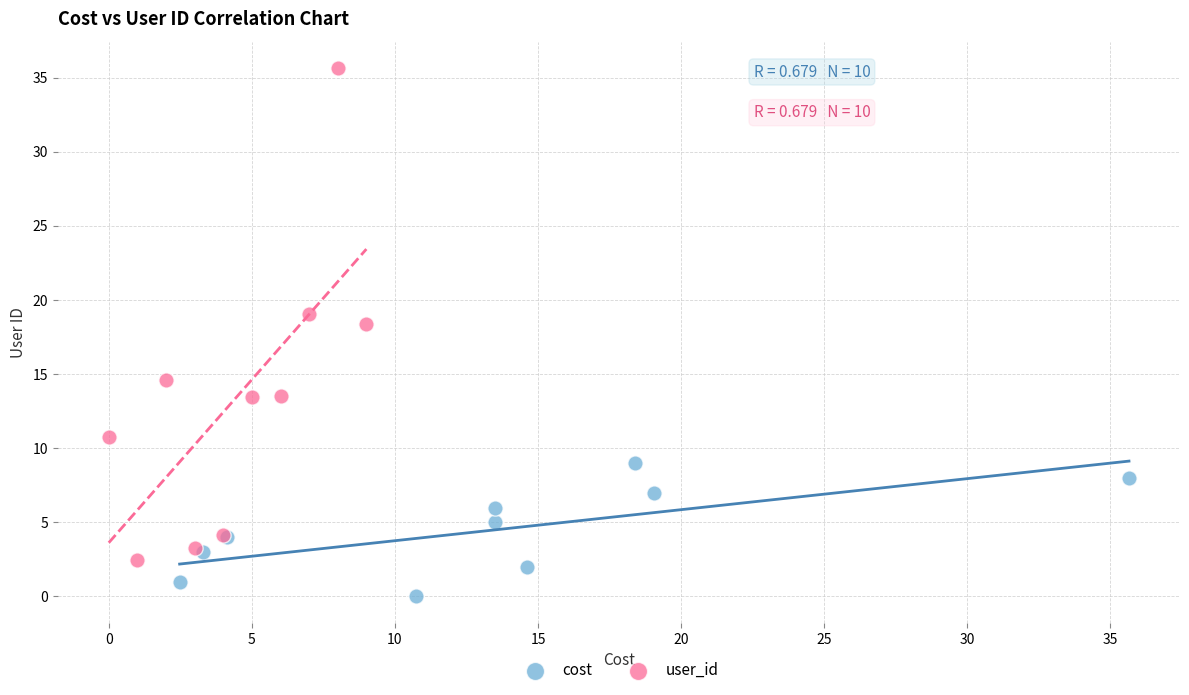

Which series contains the lowest Y value?

cost